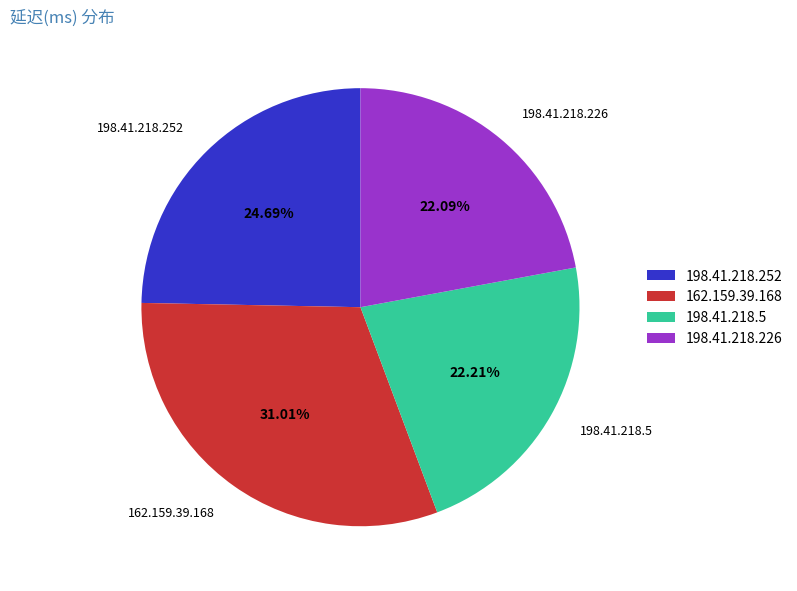

Count the number of slices in the pie.

4